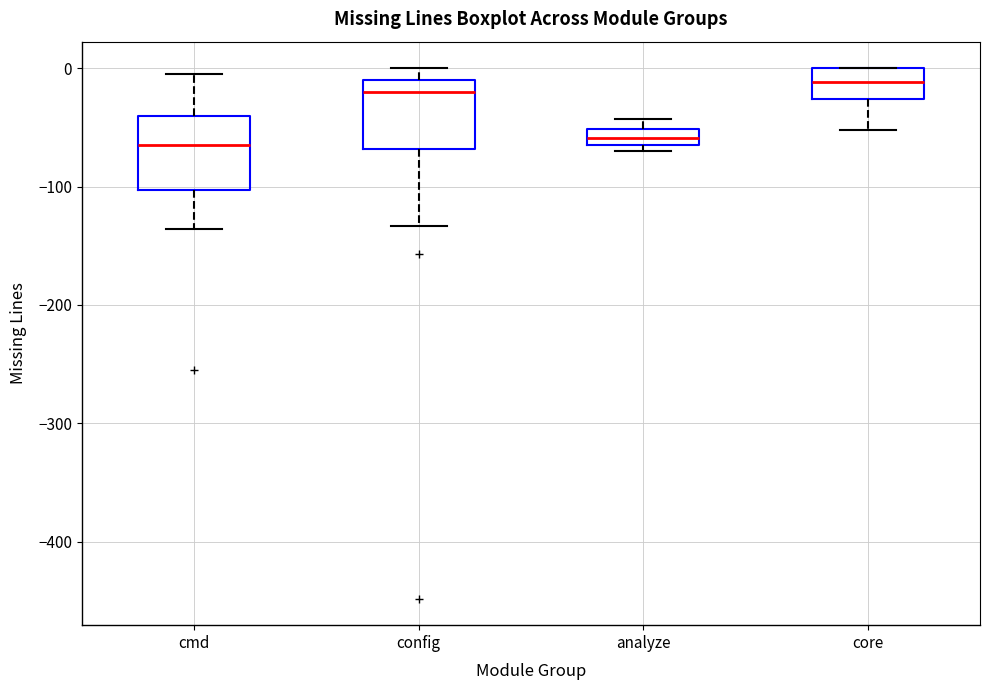

Where does the lower whisker of the box for core end on the y-axis? The values are not printed on the chart, so give them approximately, as read against the axis.

-50